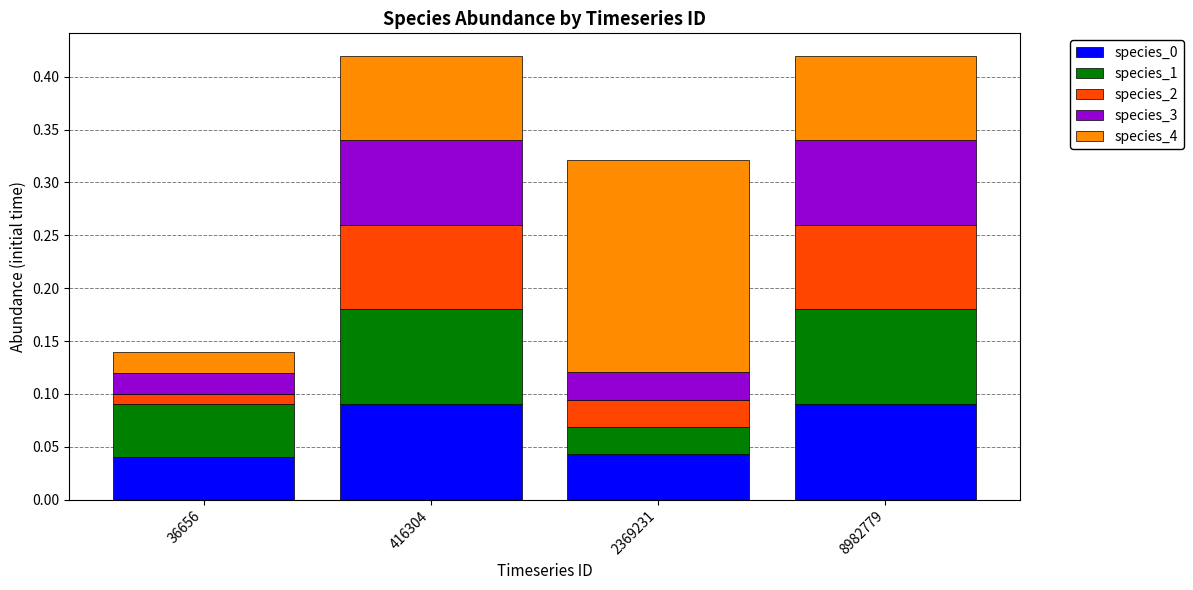

How many bars are there in total?

4